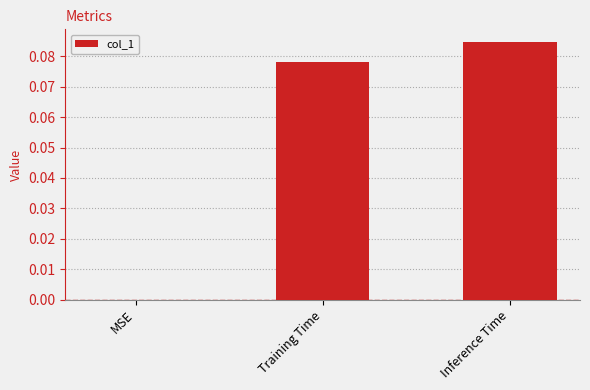

Which has a higher value, Inference Time or MSE?

Inference Time